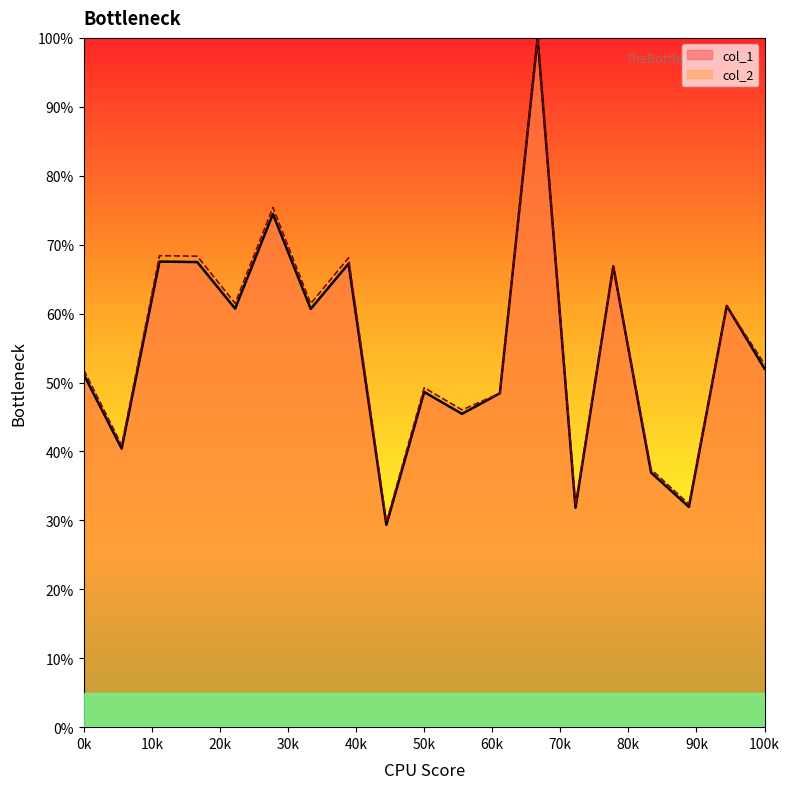

True or false: col_1 has more than 1 interior local peaks.

True